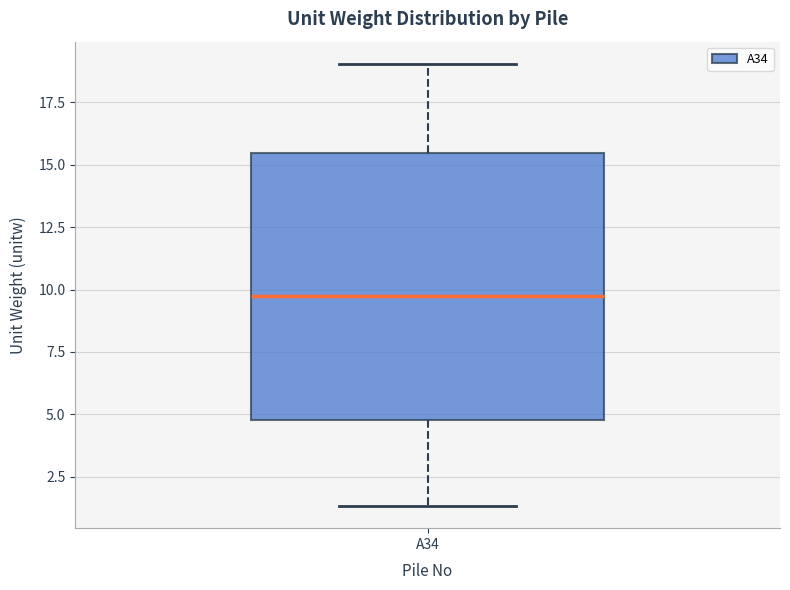

Read this box plot against the y-axis: the position of the median line, the range covered by the box, and the ends of both whiskers. The values are not printed on the chart, so give them approximately, as read against the axis.

median 9.5, box 5.0 to 15.5, whiskers 1.5 to 19.0